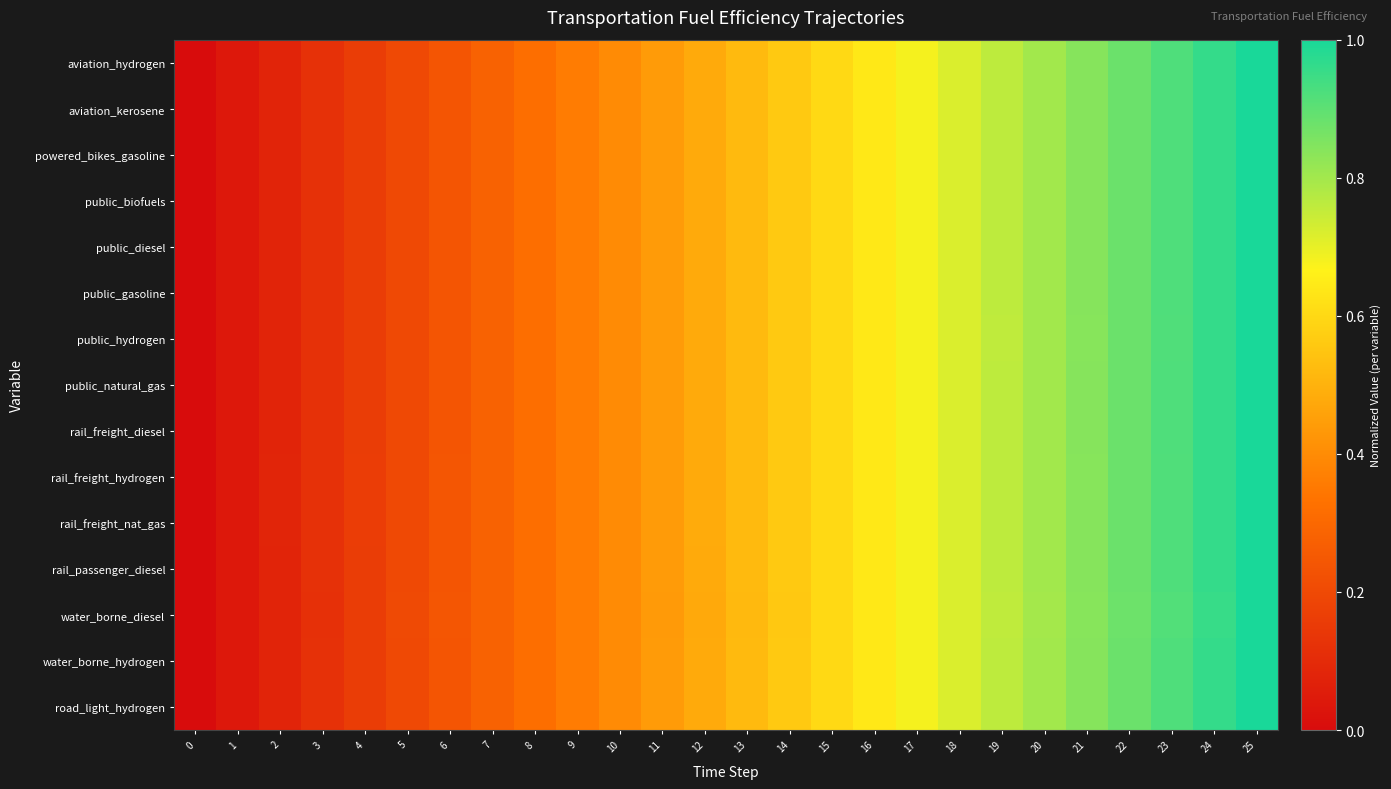

Count the number of data series in this chart.

15